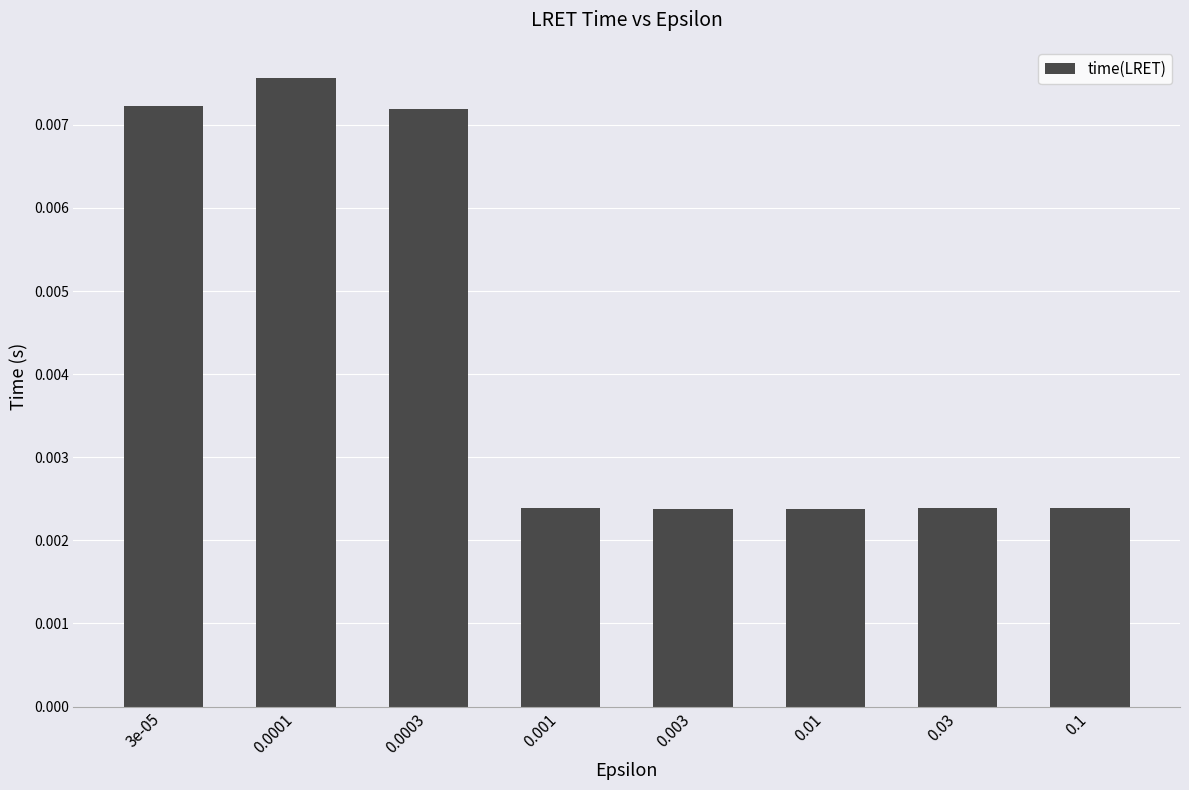

What is the label of the 8th bar from the left?

0.1